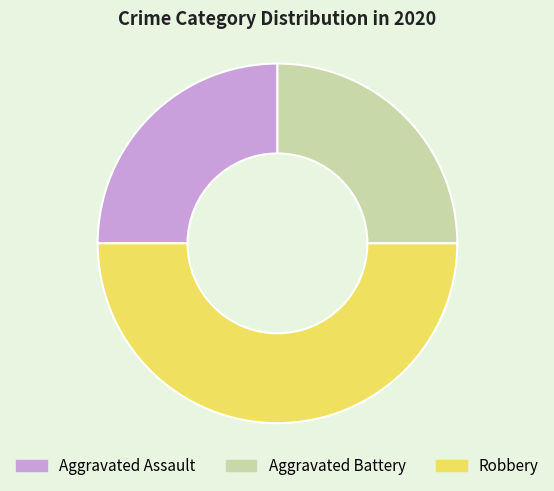

Is the sum of Aggravated Battery and Robbery greater than half?

Yes